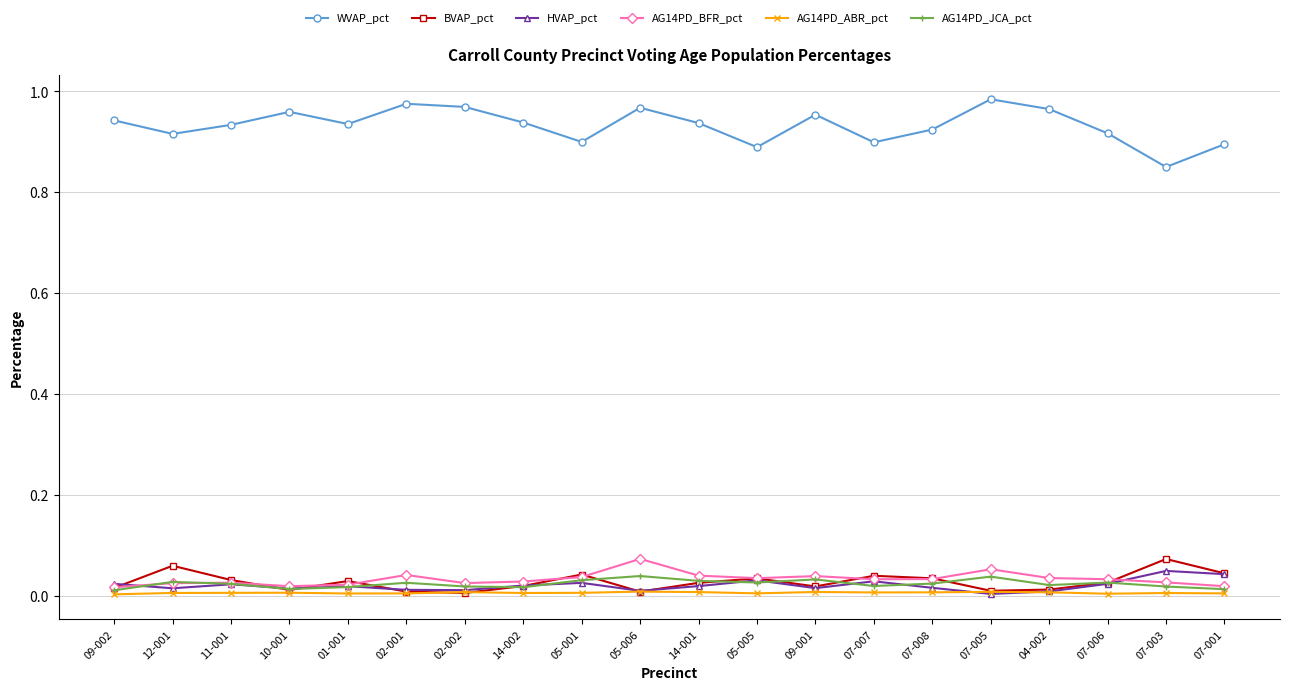

Which series has the largest total across all categories?

WVAP_pct